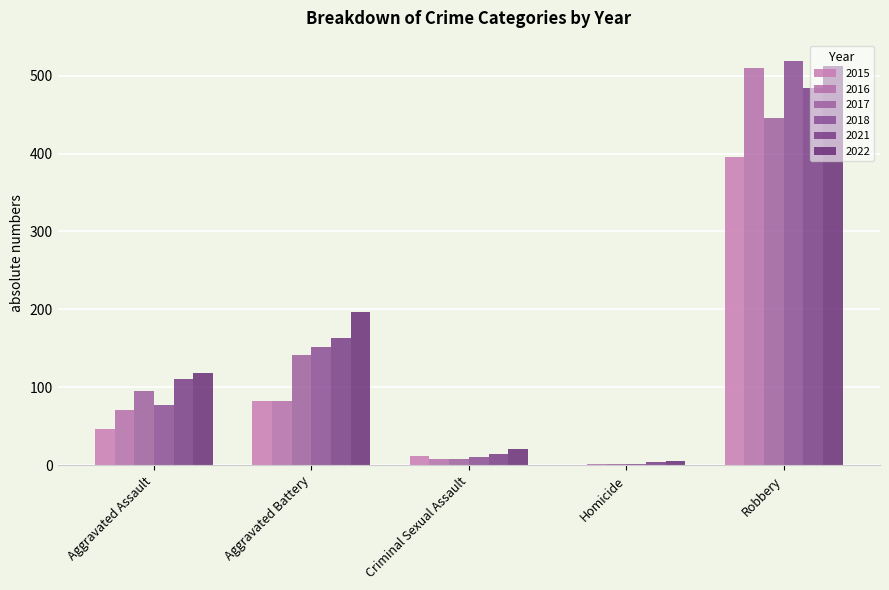

What is the difference between the second highest and minimum values in the 2021 series?

159